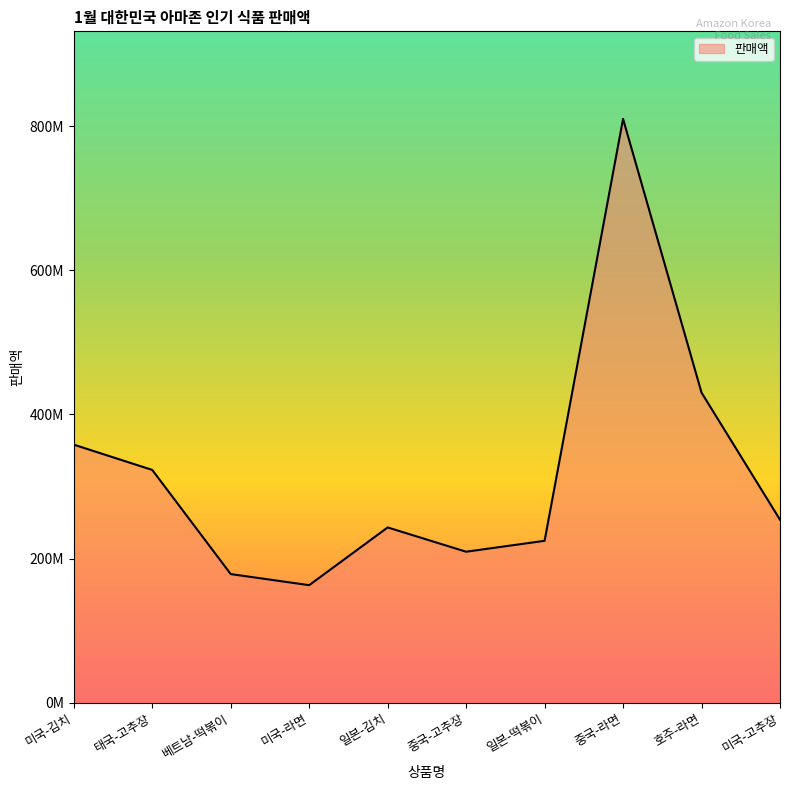

Where does the data first go above 253914000?

미국-김치